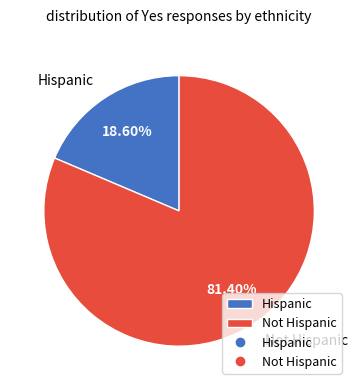

Does any single category account for the majority?

Yes